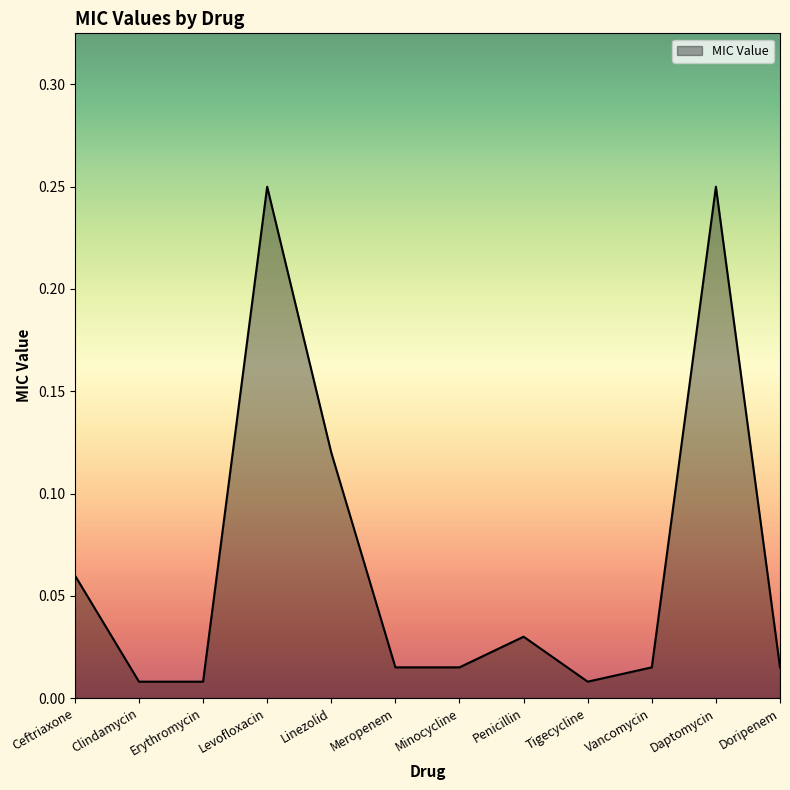

What position from the left is Penicillin?

8